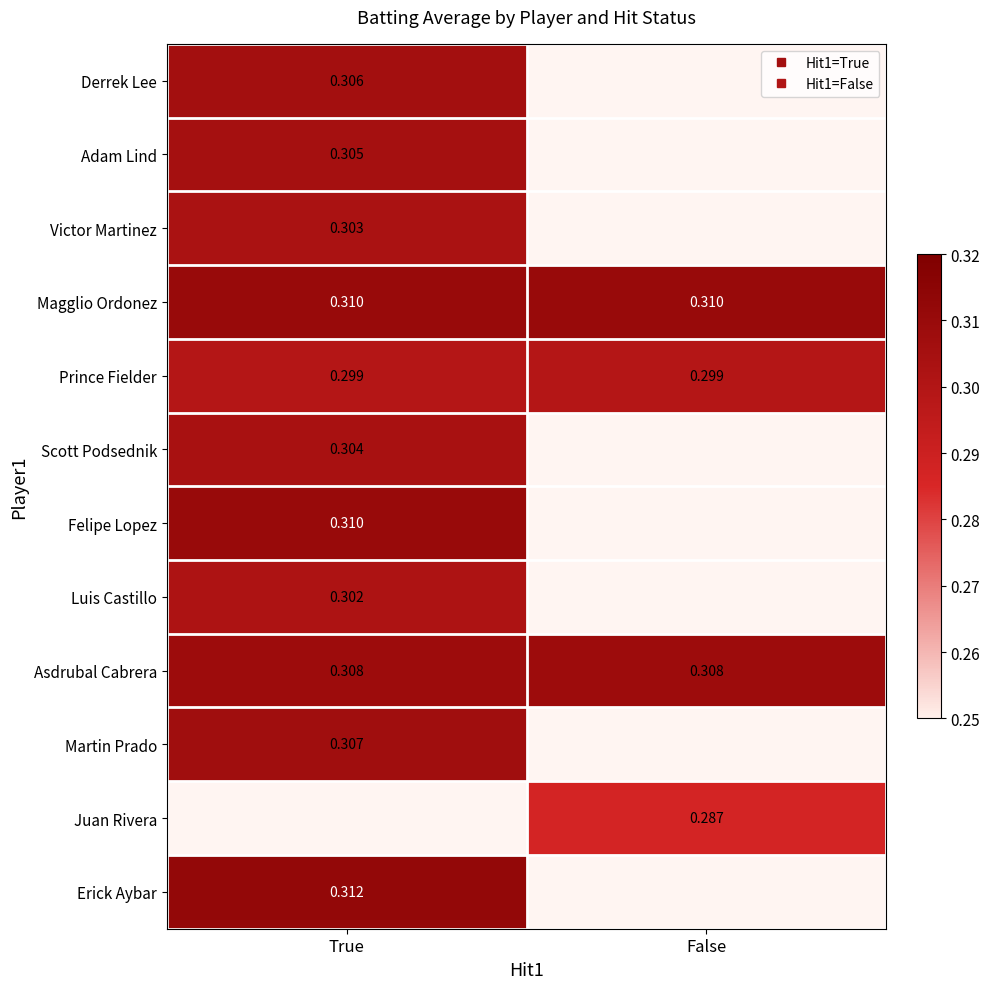

Which category has the highest value across all series?

True